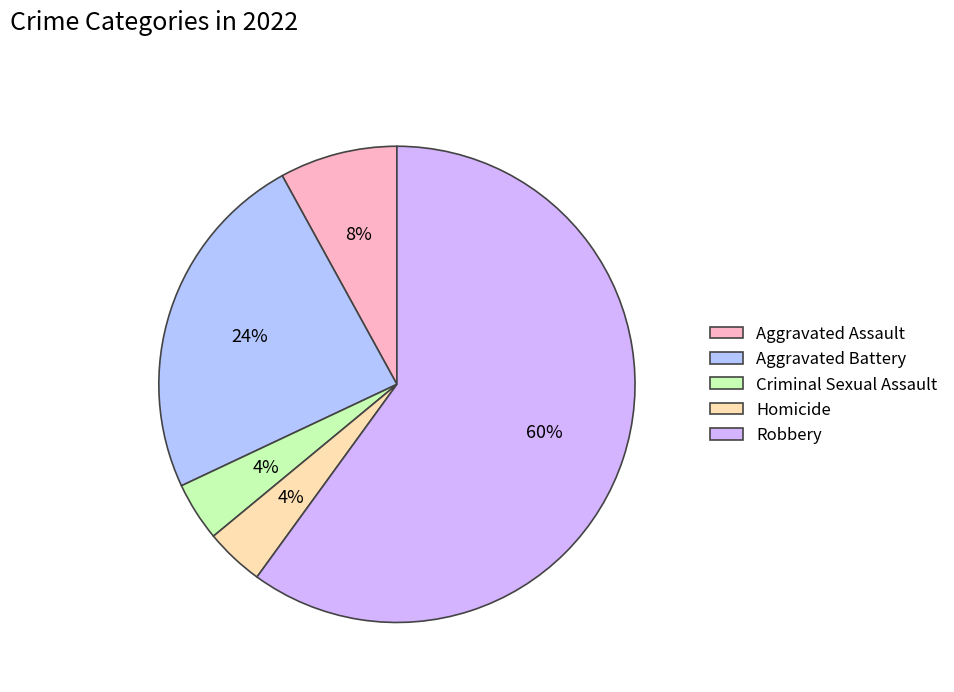

What is the majority slice?

Robbery